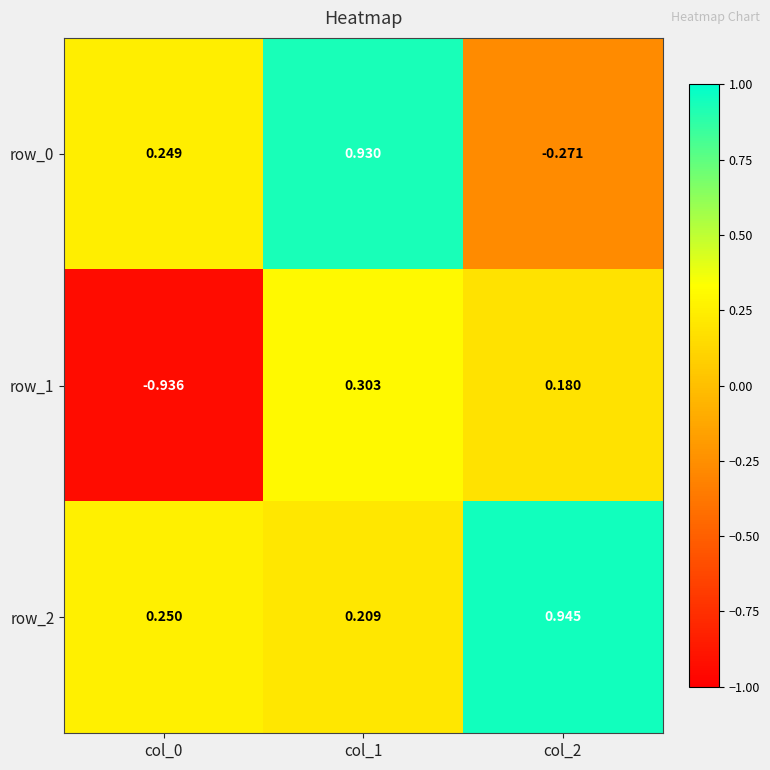

True or false: row_1 has a value of -0.3 at col_0.

False